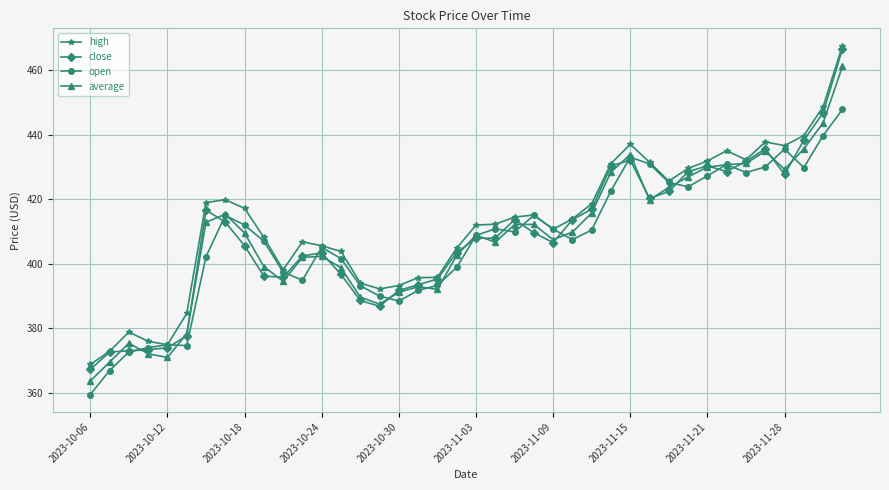

What is the lowest value of the open series?

359.5